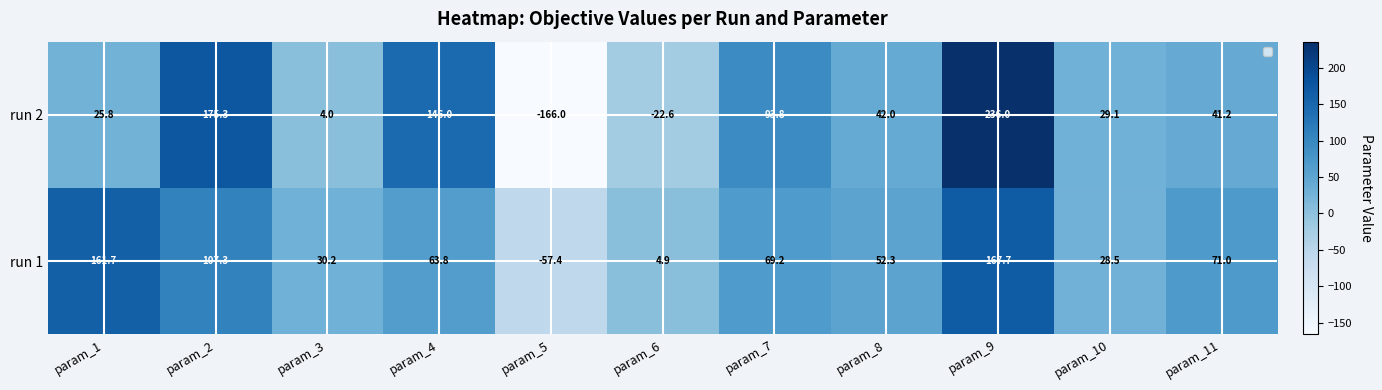

True or false: run 1 has a value of 246.8 at param_1.

False